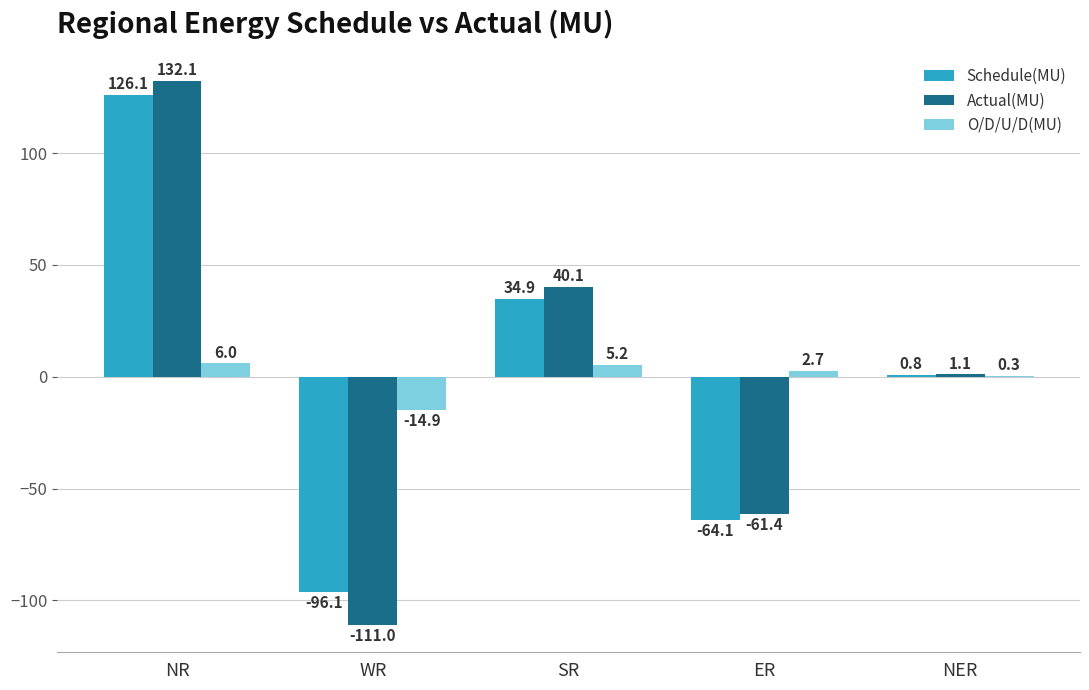

Which series has the largest range (max minus min)?

Actual(MU)